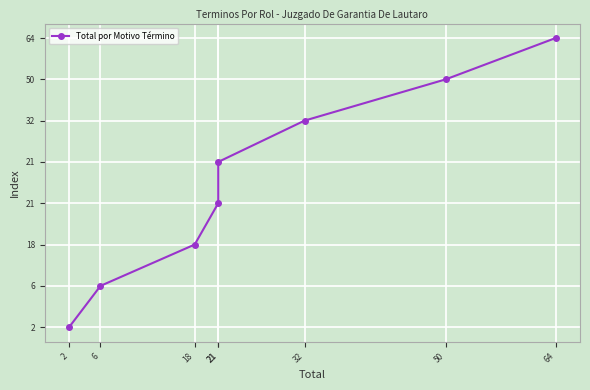

How many lines are shown in the chart?

1